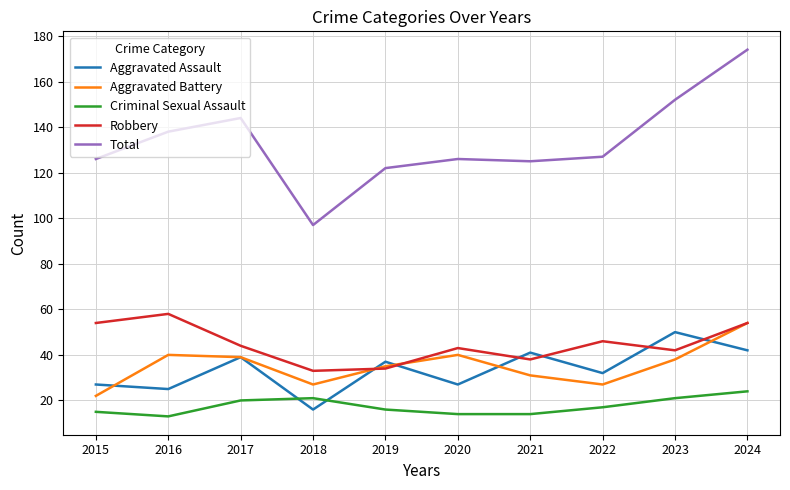

True or false: Aggravated Assault and Total cross at least once.

False